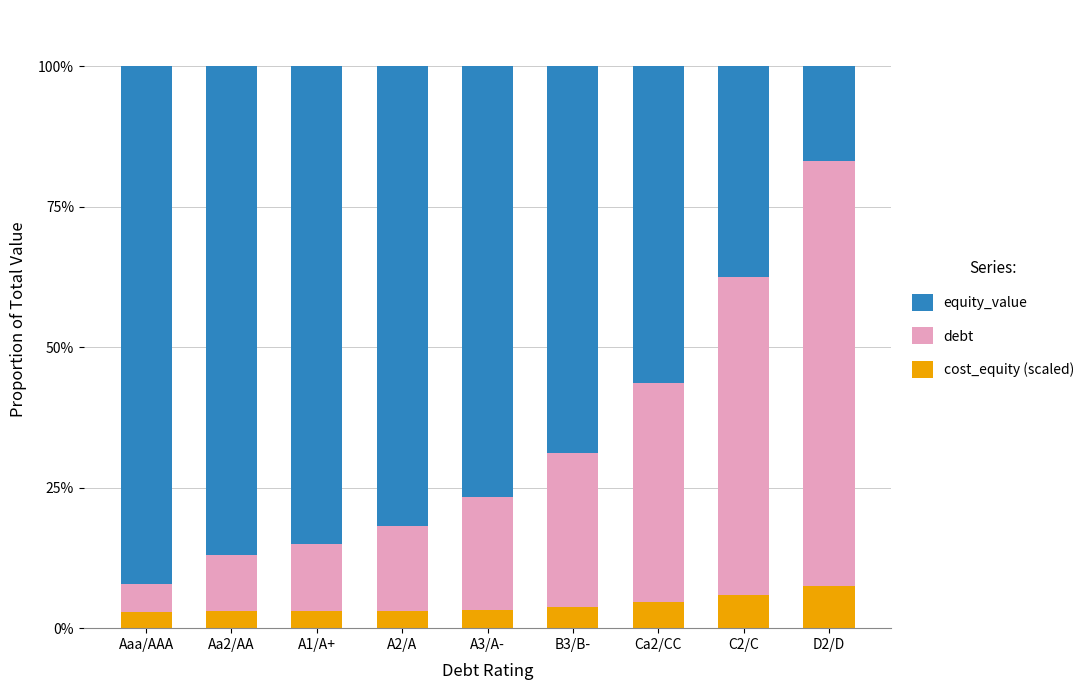

What is the total value across all series at Ca2/CC?

100.0